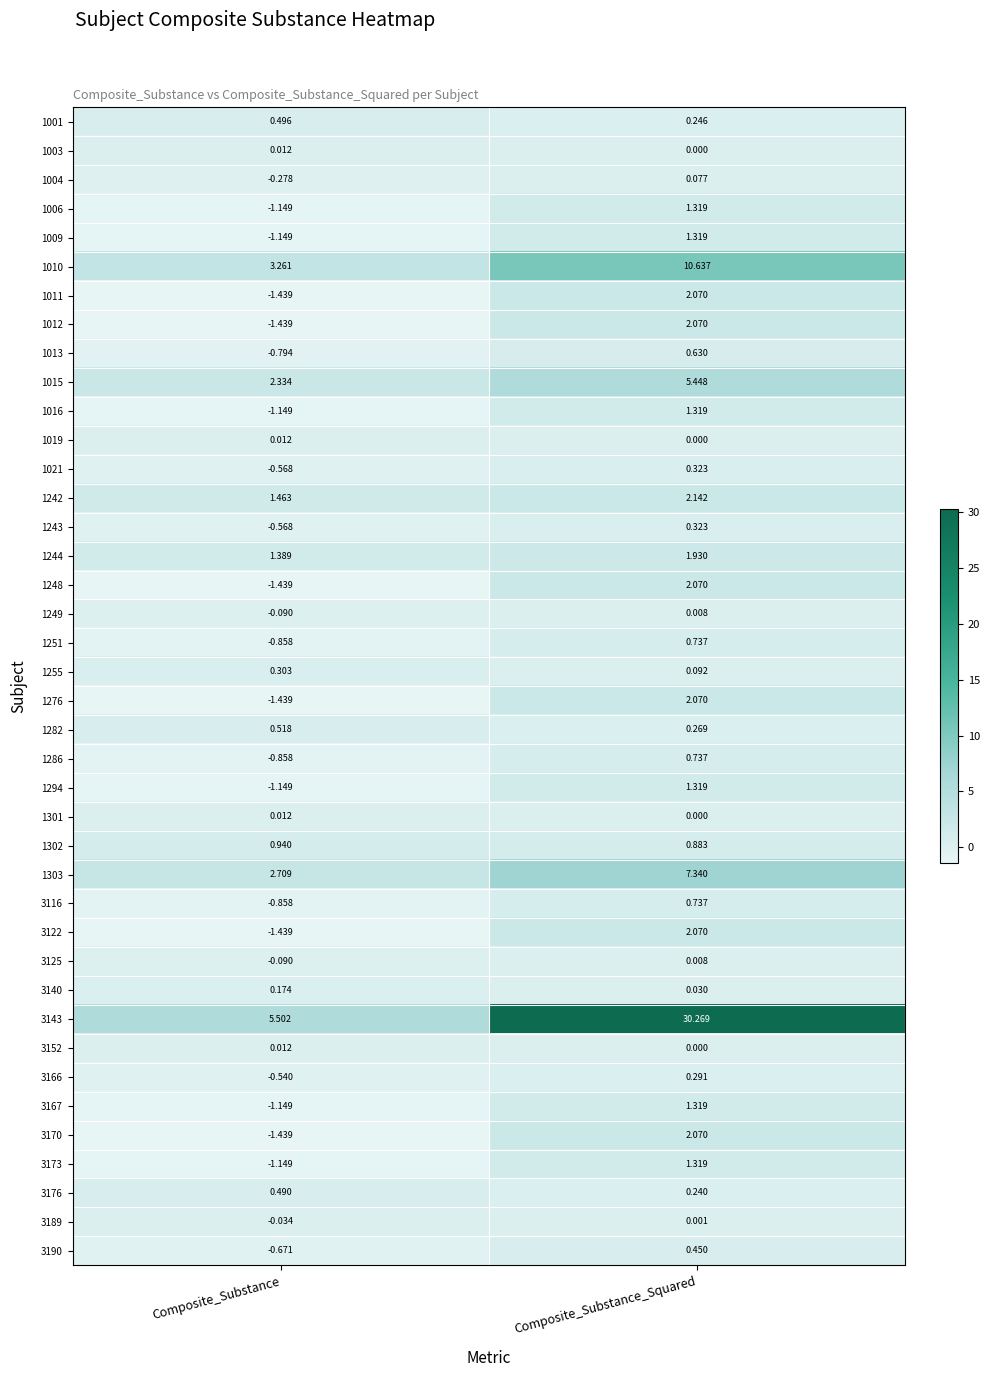

How many categories are shown in the chart?

2